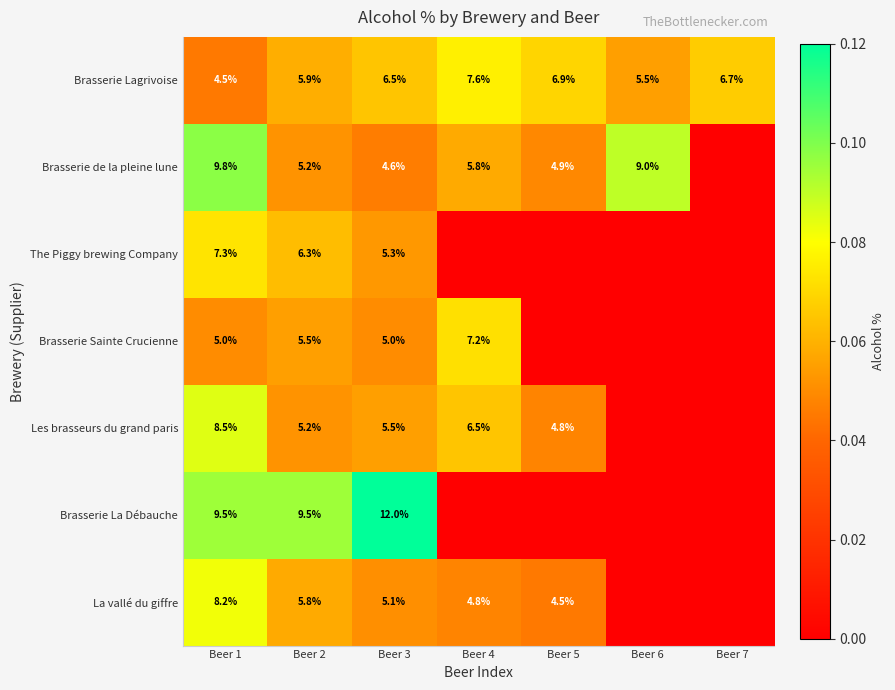

At which label does Brasserie Lagrivoise first exceed 6?

Beer 3